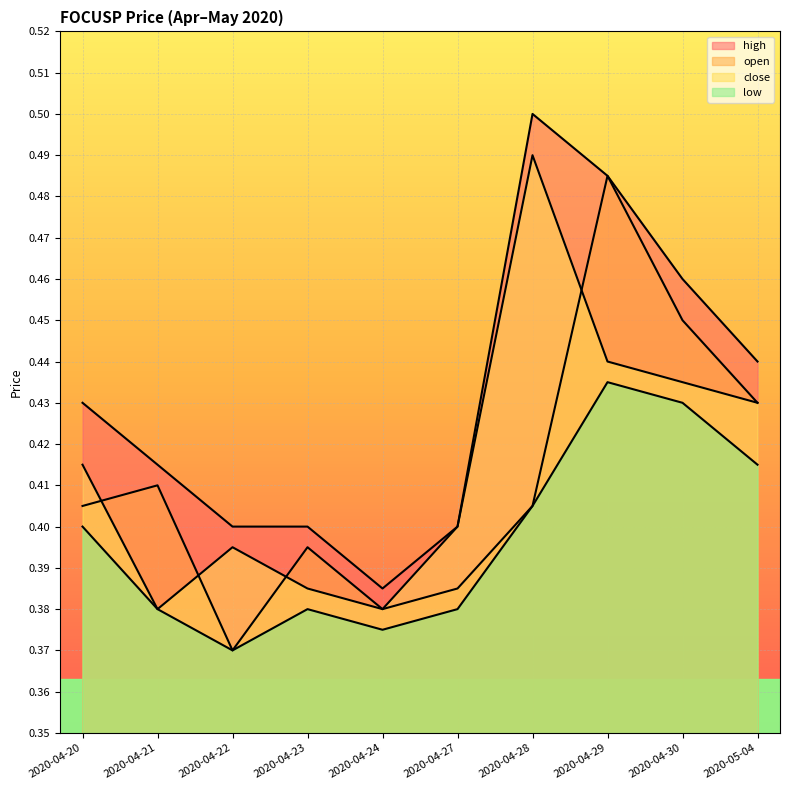

True or false: open and low intersect in this chart.

False